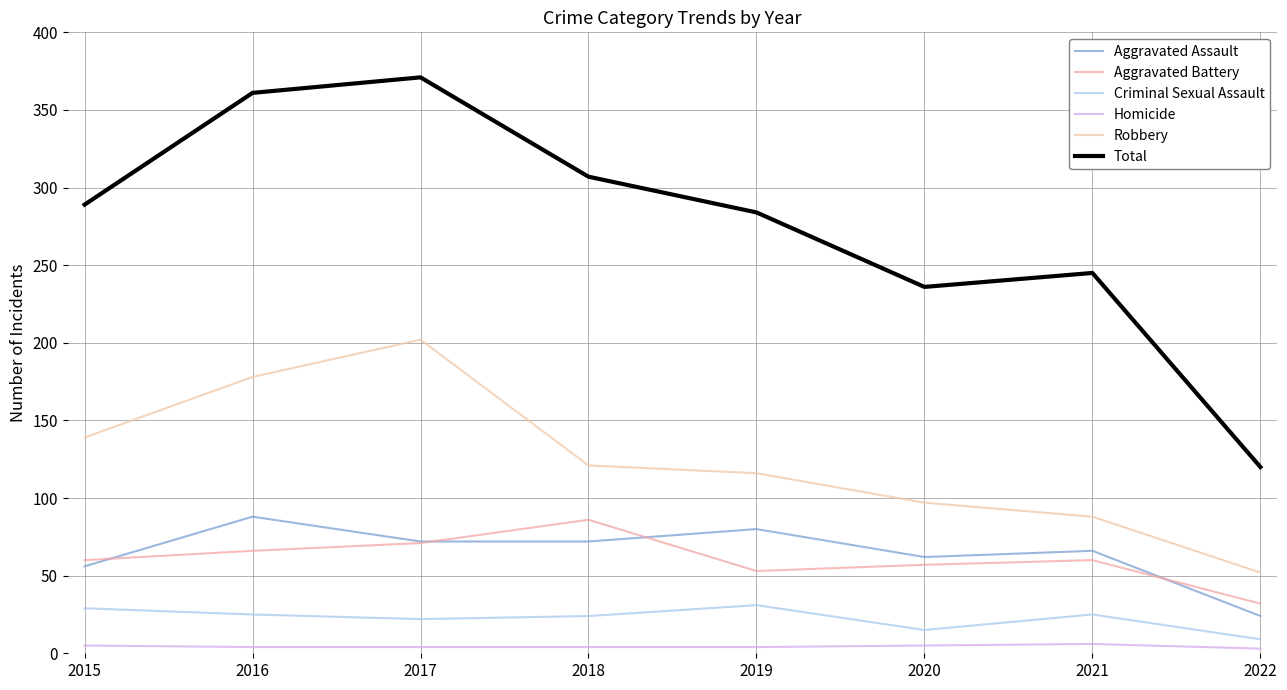

How many lines are shown in the chart?

6